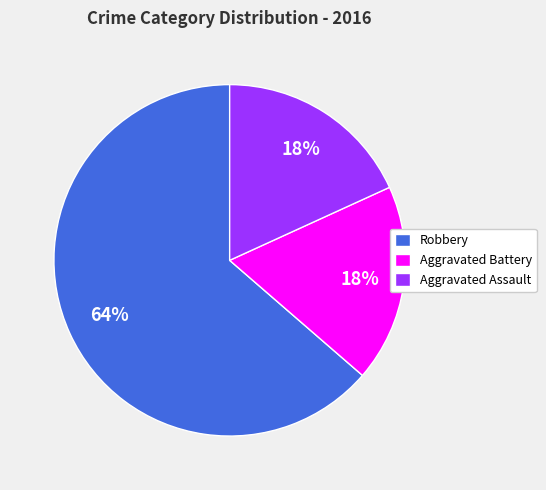

How many slices are in this pie chart?

3